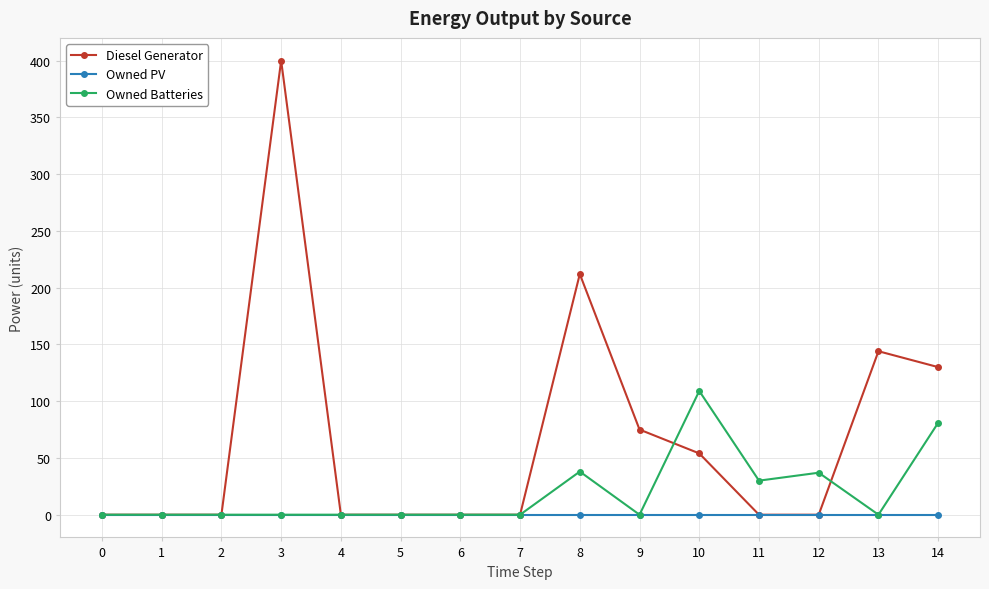

What are all the series names shown in the legend?

Diesel Generator, Owned PV, Owned Batteries